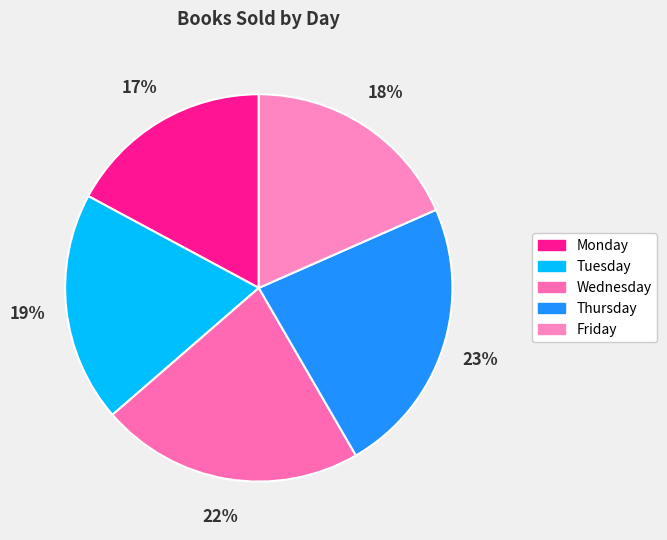

Rank the categories by value from lowest to highest.

Monday, Friday, Tuesday, Wednesday, Thursday